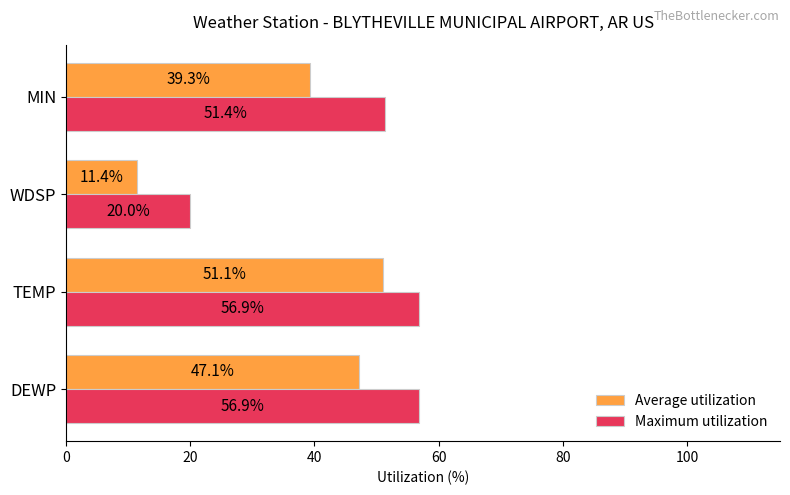

True or false: Average utilization has a value of 90.1 at TEMP.

False